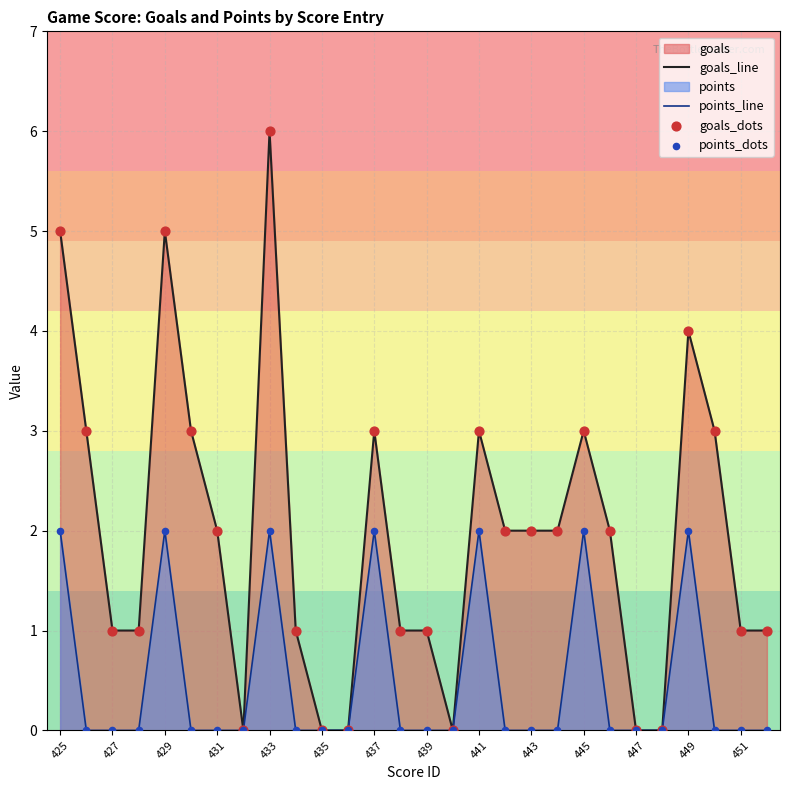

What is the total value across all series at 433?

8